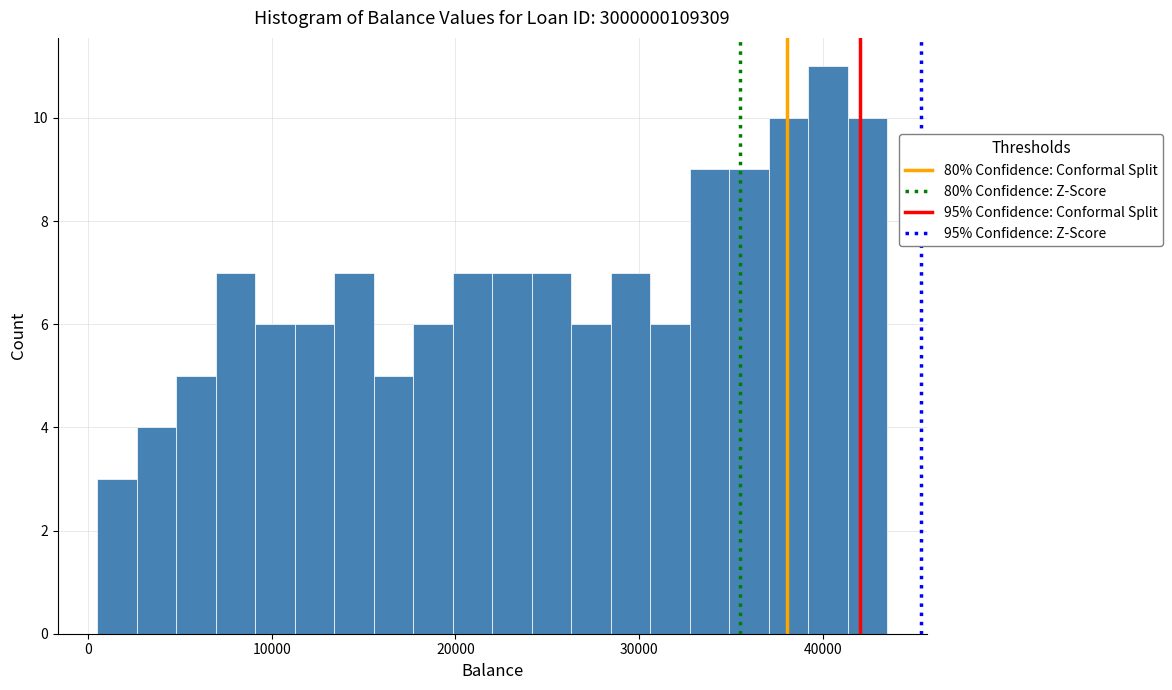

Read against the x-axis, roughly where is the centre of the tallest bar?

40000